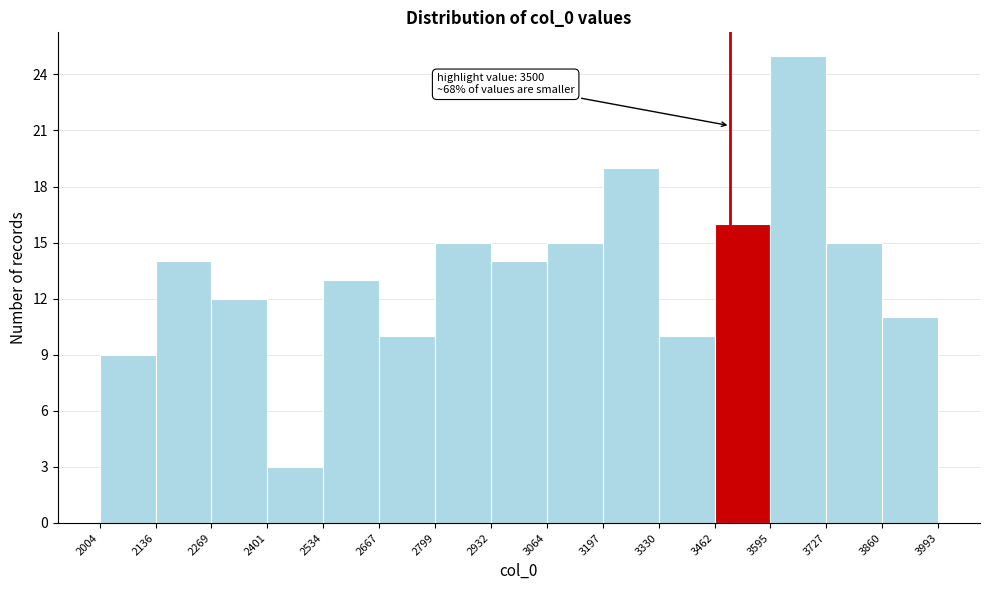

Which range on the x-axis has the tallest bar?

3595 to 3727